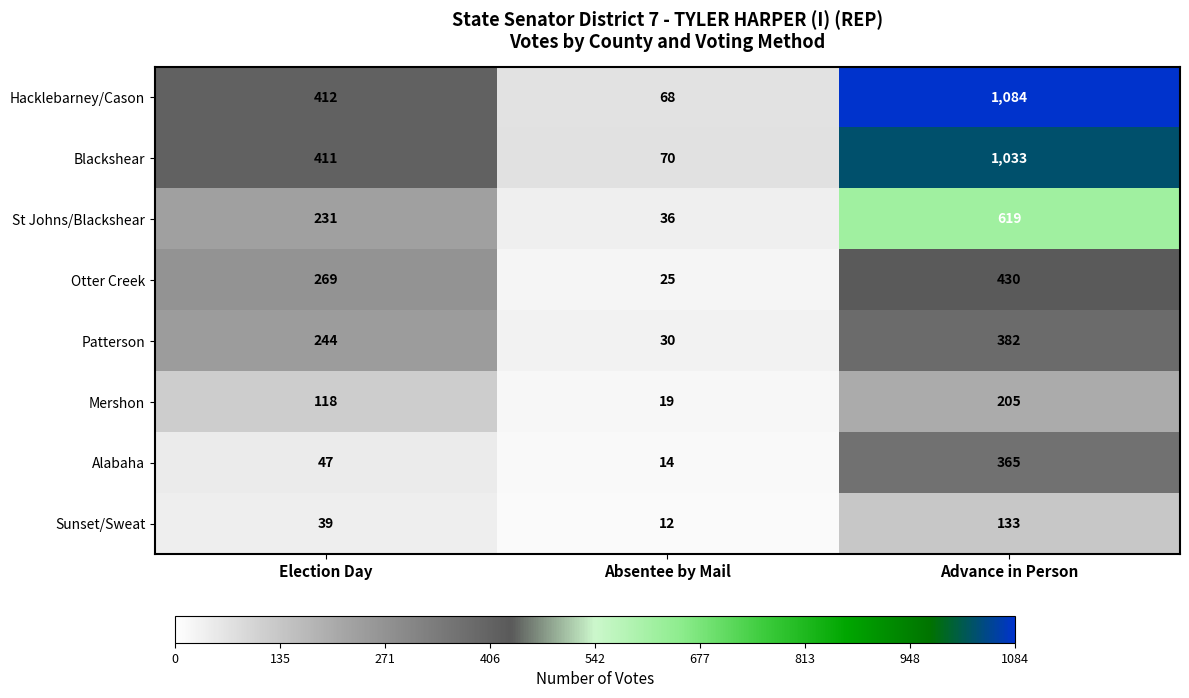

The value of Patterson at Election Day is 142. True or false?

False